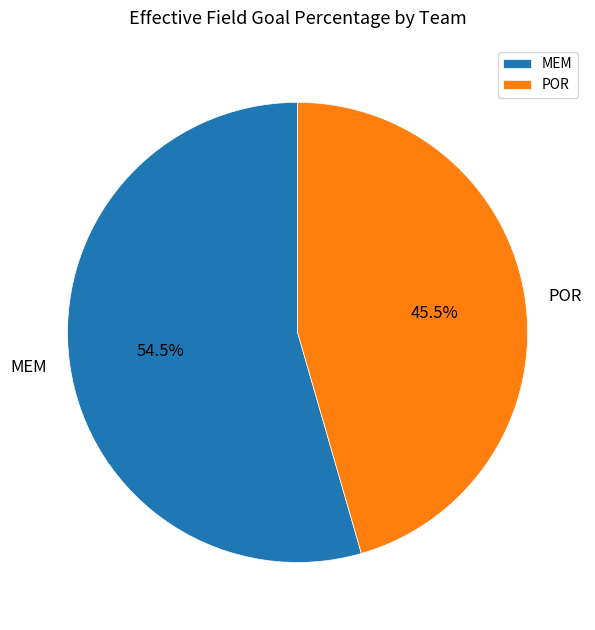

To the nearest percent, what is the combined percentage of POR and MEM?

100%